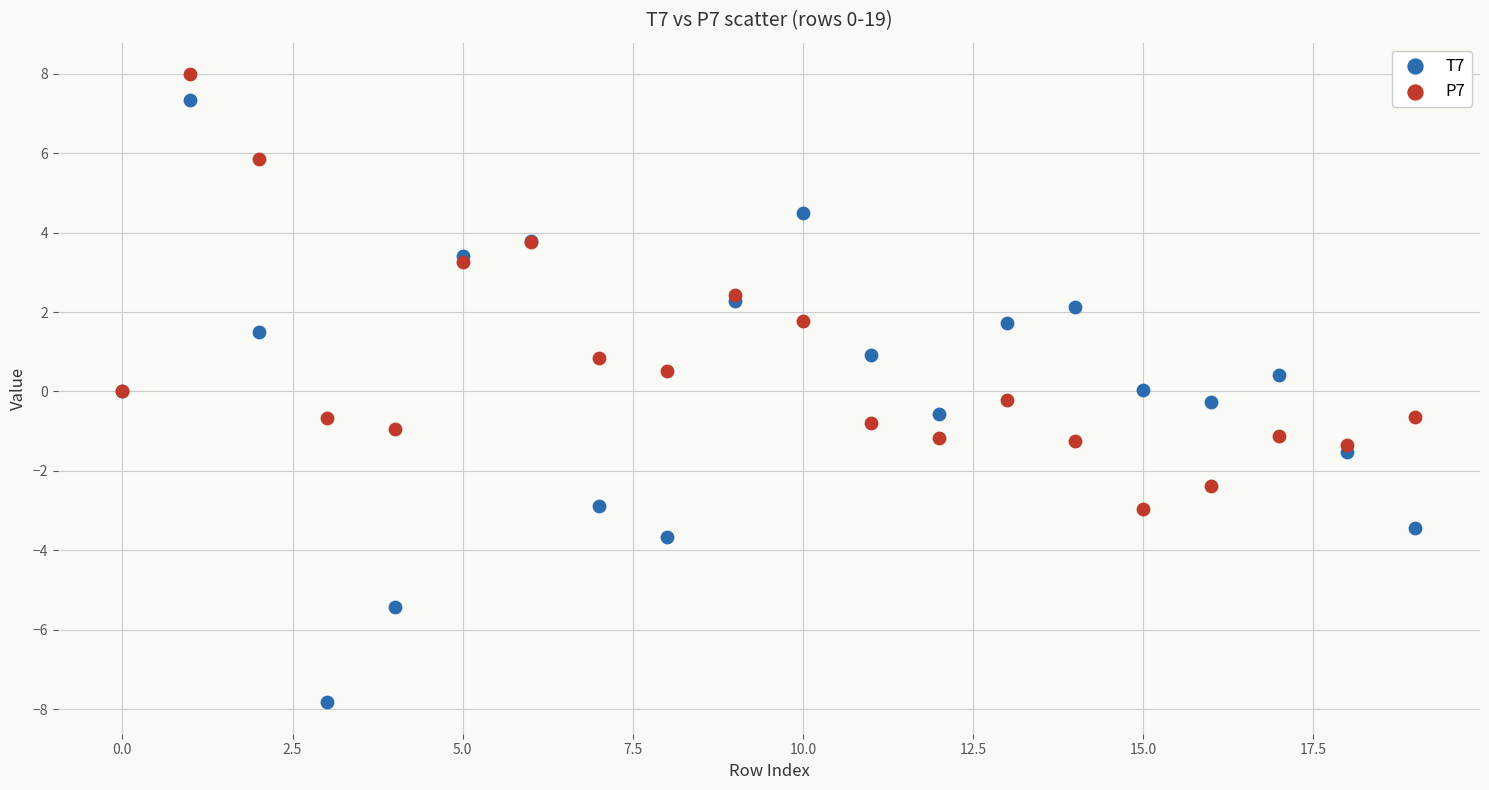

Which series has the largest Y range (max minus min)?

T7